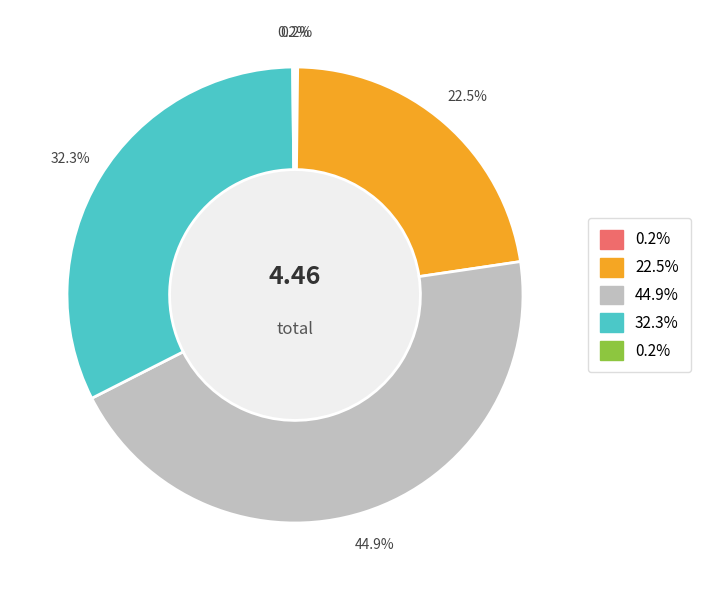

Is there any slice that represents more than half of the pie?

No